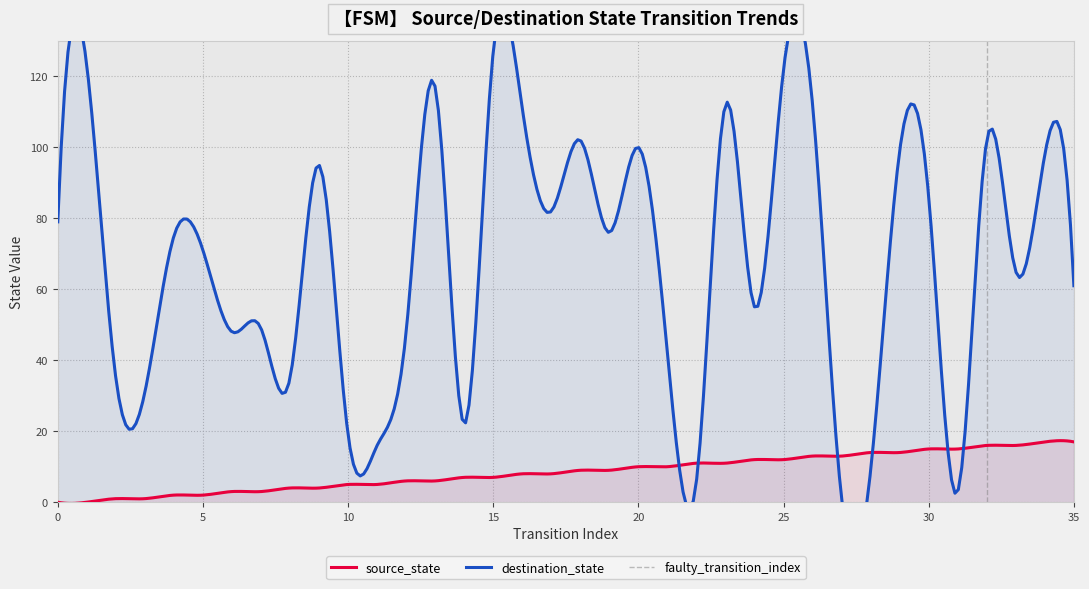

Count the number of categories in the chart.

36